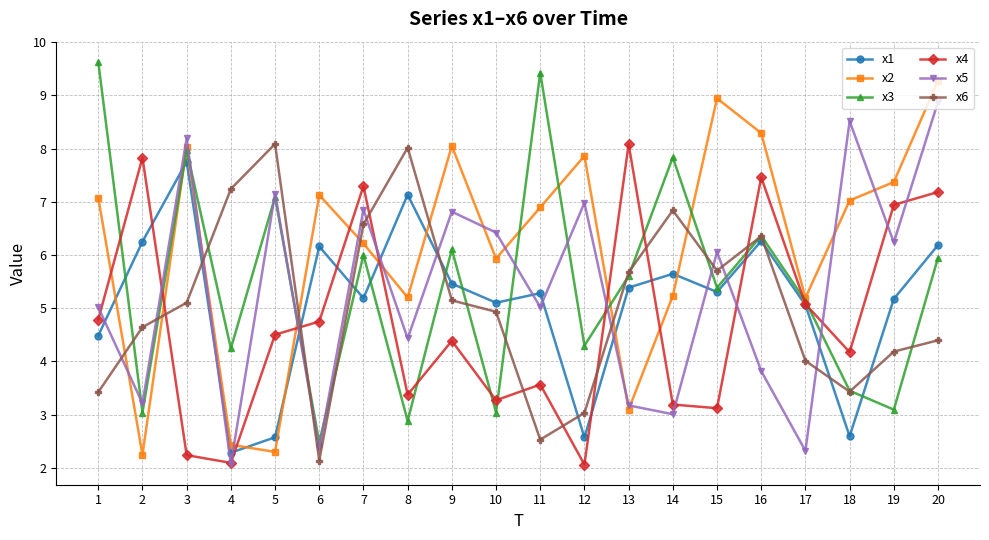

At how many categories does at least one series exceed 6?

19